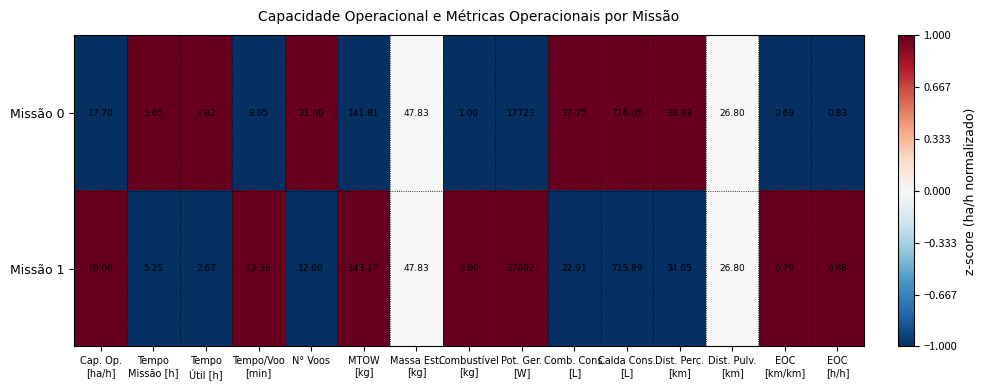

How many values in the Missão 1 series exceed 19?

8